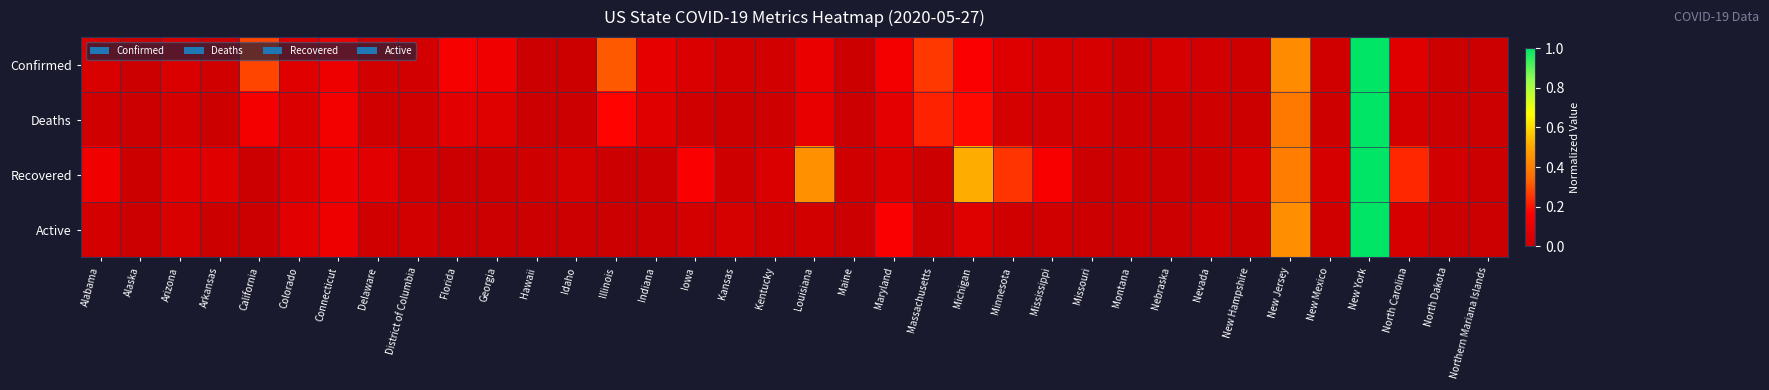

Reading right to left, transcribe all the data shown in this chart.

Confirmed: Northern Mariana Islands=0.0	North Dakota=0.0	North Carolina=0.1	New York=1.0	New Mexico=0.0	New Jersey=0.4	New Hampshire=0.0	Nevada=0.0	Nebraska=0.0	Montana=0.0	Missouri=0.0	Mississippi=0.0	Minnesota=0.1	Michigan=0.2	Massachusetts=0.3	Maryland=0.1	Maine=0.0	Louisiana=0.1	Kentucky=0.0	Kansas=0.0	Iowa=0.1	Indiana=0.1	Illinois=0.3	Idaho=0.0	Hawaii=0.0	Georgia=0.1	Florida=0.1	District of Columbia=0.0	Delaware=0.0	Connecticut=0.1	Colorado=0.1	California=0.3	Arkansas=0.0	Arizona=0.0	Alaska=0.0	Alabama=0.0
Deaths: Northern Mariana Islands=0.0	North Dakota=0.0	North Carolina=0.0	New York=1.0	New Mexico=0.0	New Jersey=0.4	New Hampshire=0.0	Nevada=0.0	Nebraska=0.0	Montana=0.0	Missouri=0.0	Mississippi=0.0	Minnesota=0.0	Michigan=0.2	Massachusetts=0.2	Maryland=0.1	Maine=0.0	Louisiana=0.1	Kentucky=0.0	Kansas=0.0	Iowa=0.0	Indiana=0.1	Illinois=0.2	Idaho=0.0	Hawaii=0.0	Georgia=0.1	Florida=0.1	District of Columbia=0.0	Delaware=0.0	Connecticut=0.1	Colorado=0.0	California=0.1	Arkansas=0.0	Arizona=0.0	Alaska=0.0	Alabama=0.0
Recovered: Northern Mariana Islands=0.0	North Dakota=0.0	North Carolina=0.2	New York=1.0	New Mexico=0.0	New Jersey=0.4	New Hampshire=0.0	Nevada=0.0	Nebraska=0.0	Montana=0.0	Missouri=0.0	Mississippi=0.1	Minnesota=0.3	Michigan=0.5	Massachusetts=0.0	Maryland=0.1	Maine=0.0	Louisiana=0.4	Kentucky=0.0	Kansas=0.0	Iowa=0.2	Indiana=0.0	Illinois=0.0	Idaho=0.0	Hawaii=0.0	Georgia=0.0	Florida=0.0	District of Columbia=0.0	Delaware=0.1	Connecticut=0.1	Colorado=0.1	California=0.0	Arkansas=0.1	Arizona=0.1	Alaska=0.0	Alabama=0.1
Active: Northern Mariana Islands=0.0	North Dakota=0.0	North Carolina=0.0	New York=1.0	New Mexico=0.0	New Jersey=0.4	New Hampshire=0.0	Nevada=0.0	Nebraska=0.0	Montana=0.0	Missouri=0.0	Mississippi=0.0	Minnesota=0.0	Michigan=0.1	Massachusetts=0.0	Maryland=0.2	Maine=0.0	Louisiana=0.0	Kentucky=0.0	Kansas=0.0	Iowa=0.0	Indiana=0.0	Illinois=0.0	Idaho=0.0	Hawaii=0.0	Georgia=0.0	Florida=0.0	District of Columbia=0.0	Delaware=0.0	Connecticut=0.1	Colorado=0.1	California=0.0	Arkansas=0.0	Arizona=0.0	Alaska=0.0	Alabama=0.0